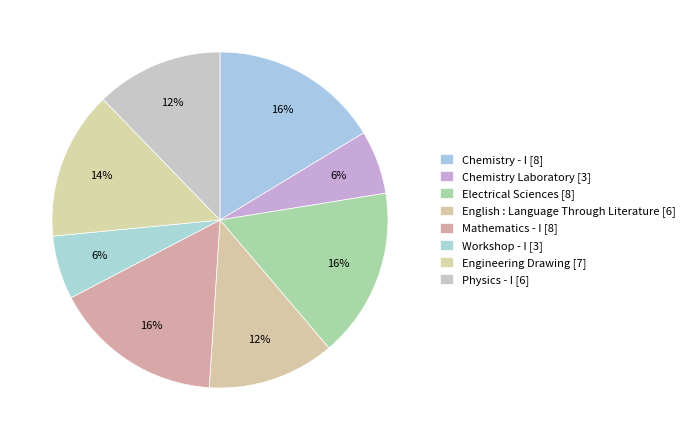

How many slices are in this pie chart?

8